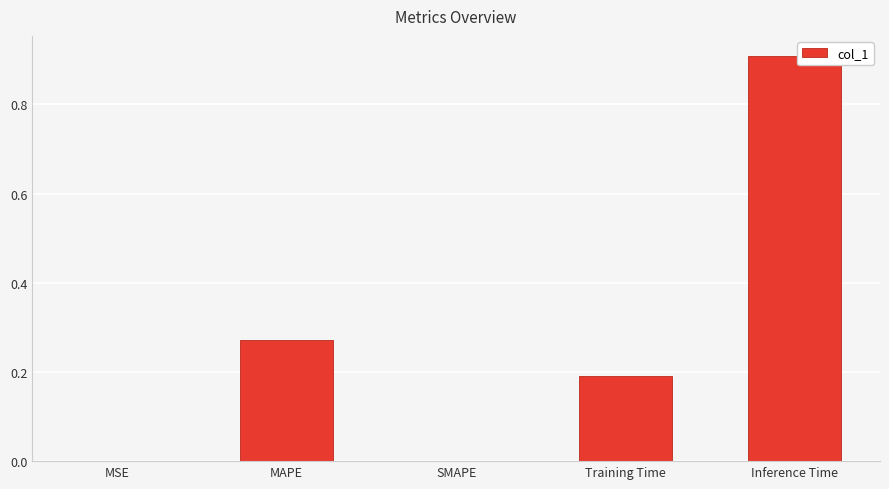

True or false: the data shows 1.4 at Inference Time.

False